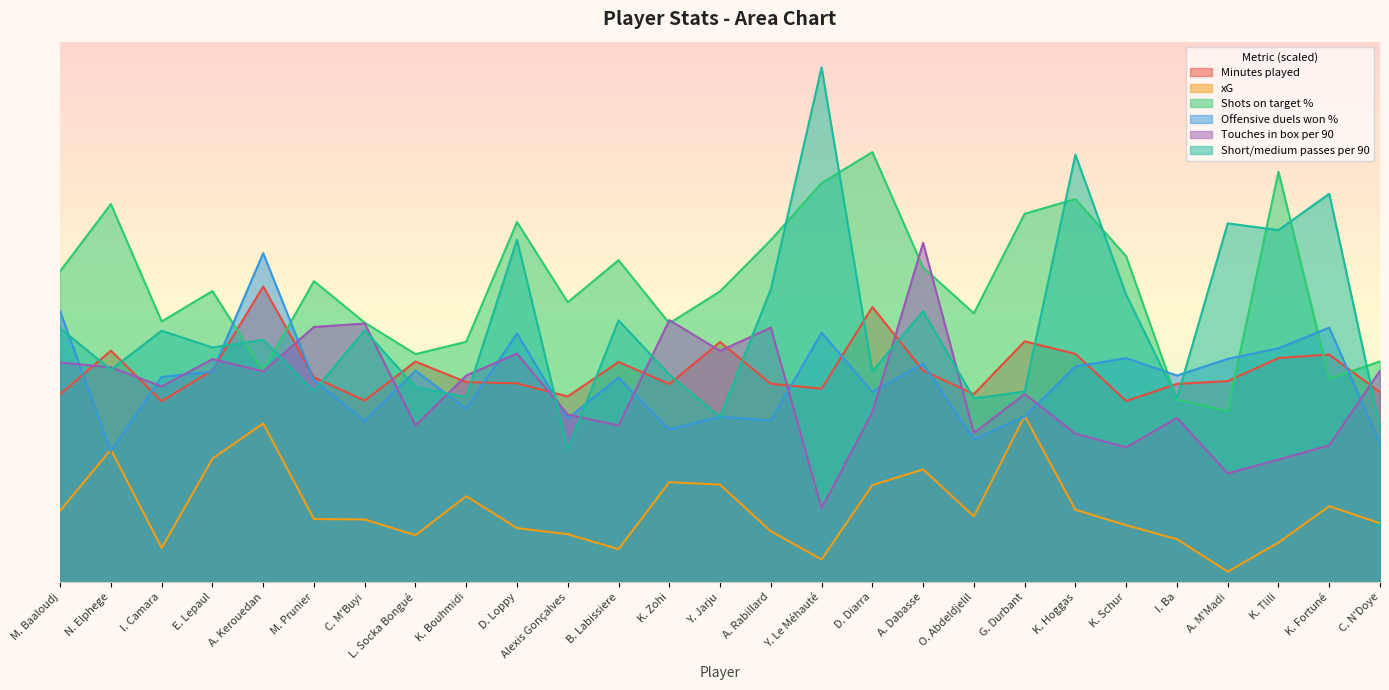

Where does the xG series first go above 4?

M. Baaloudj